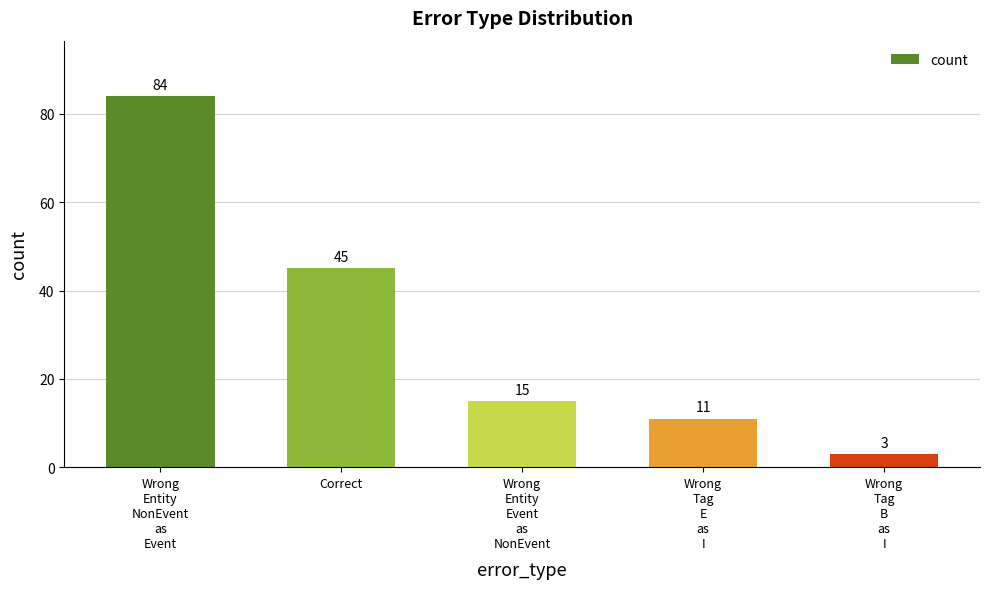

Reading left to right, extract all data points from this chart.

Wrong
Entity
NonEvent
as
Event=84	Correct=45	Wrong
Entity
Event
as
NonEvent=15	Wrong
Tag
E
as
I=11	Wrong
Tag
B
as
I=3